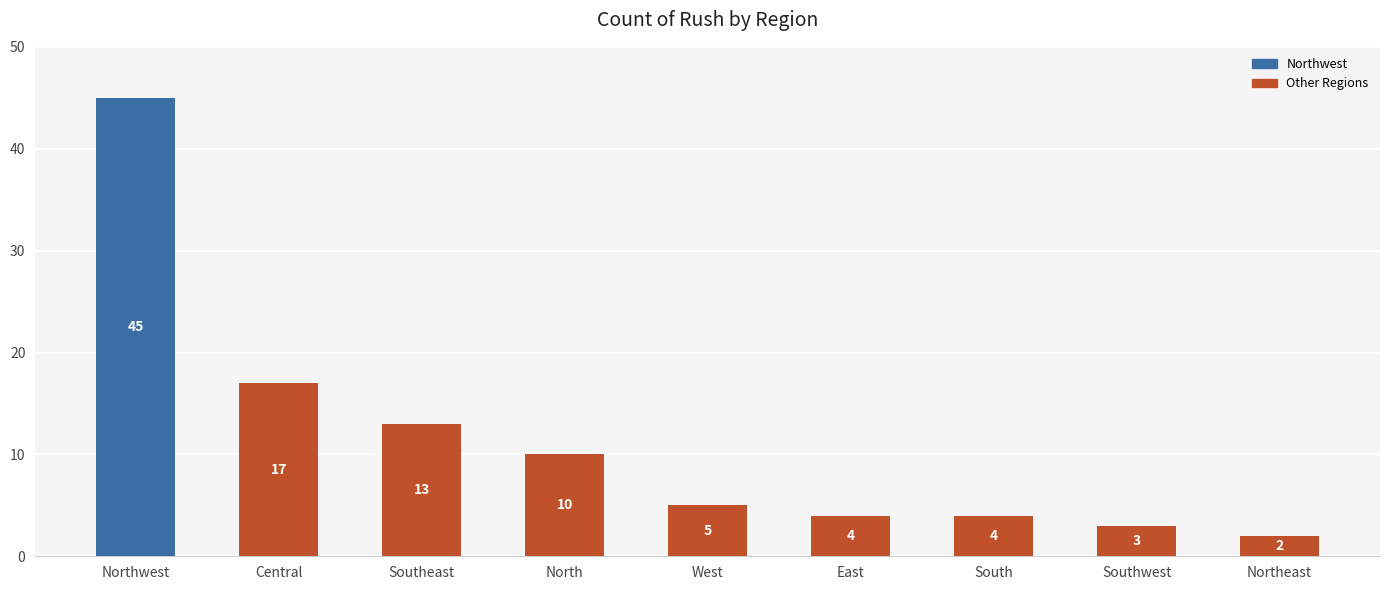

Is it true that the value at West is 5?

True